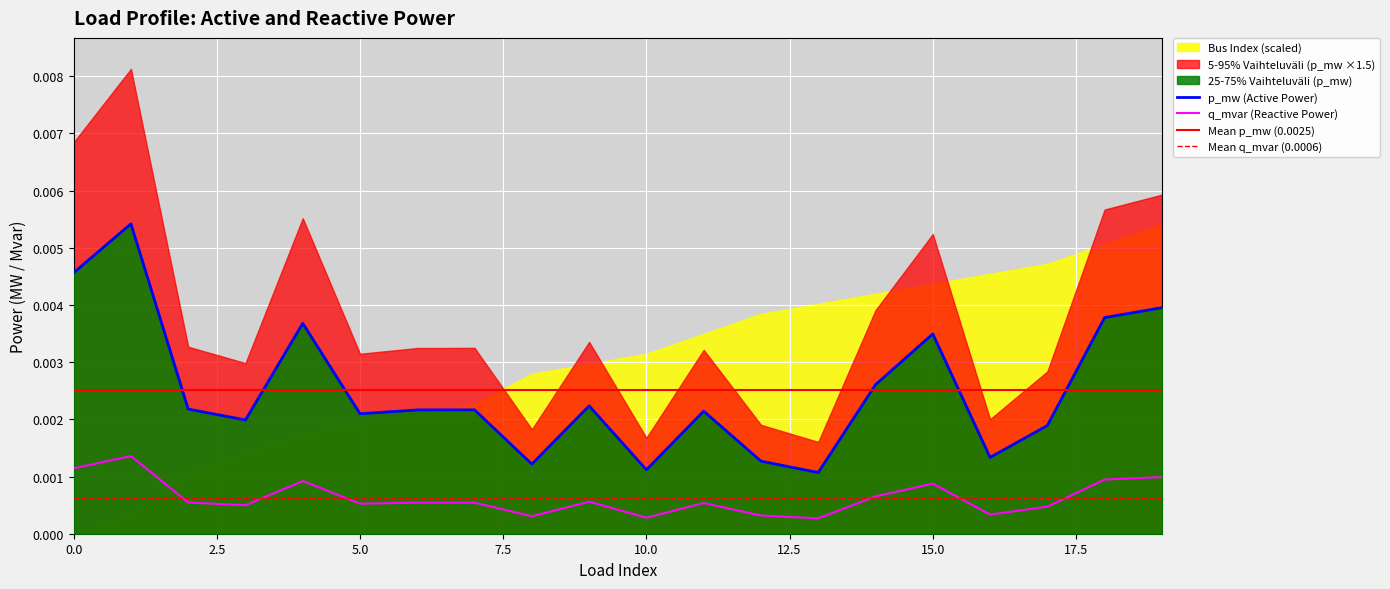

Count the number of categories in the chart.

20